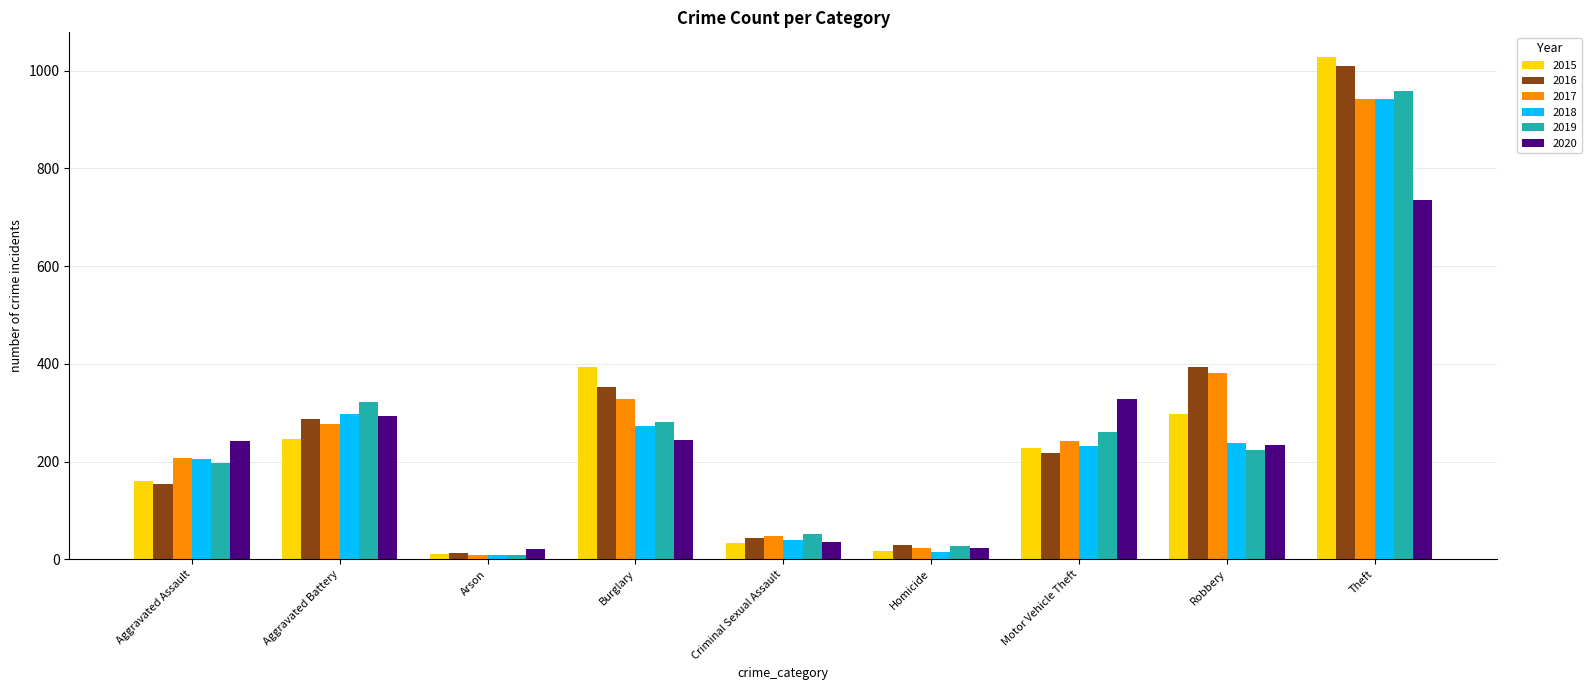

Is it true that 2016 equals 43 at Criminal Sexual Assault?

True